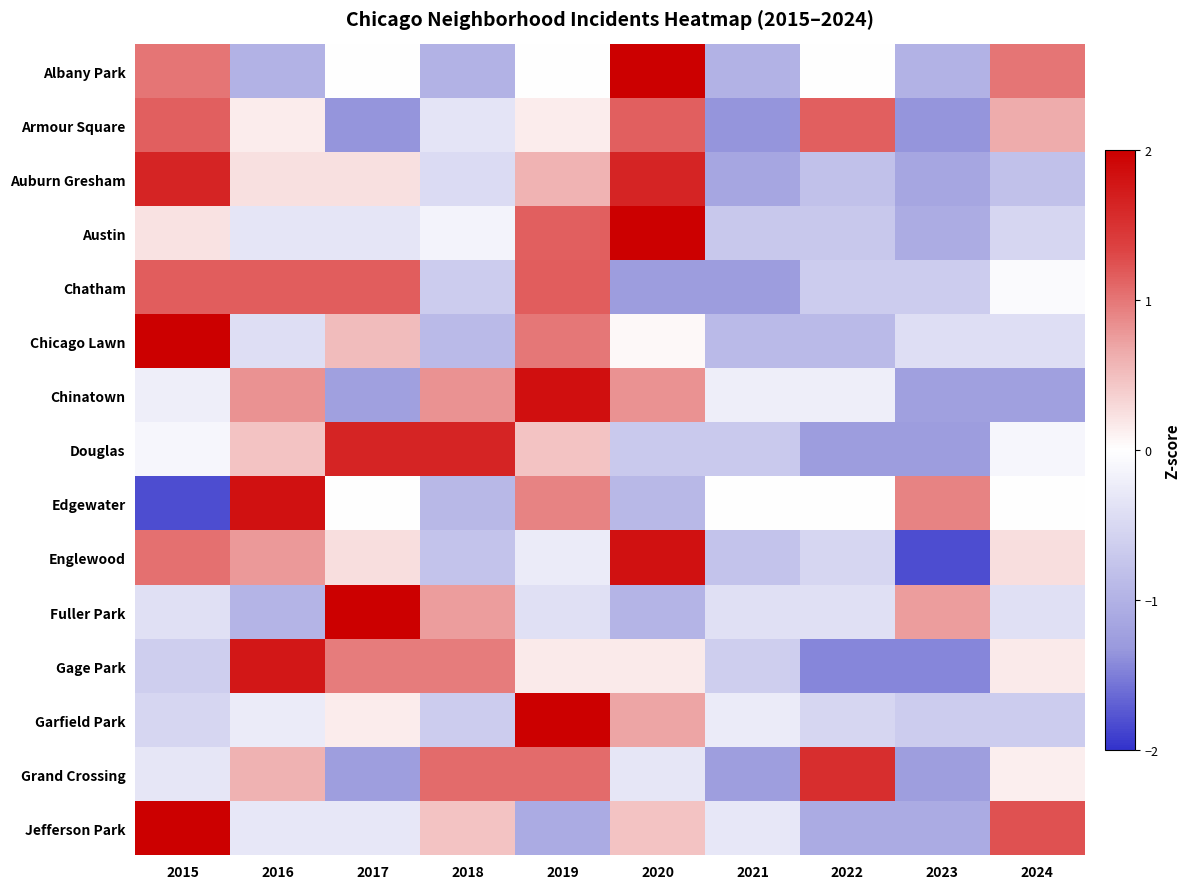

Reading left to right, extract all data points from this chart.

Albany Park: 2015=1.0	2016=-1.0	2017=0.0	2018=-1.0	2019=0.0	2020=2.0	2021=-1.0	2022=0.0	2023=-1.0	2024=1.0
Armour Square: 2015=1.1	2016=0.1	2017=-1.3	2018=-0.3	2019=0.1	2020=1.1	2021=-1.3	2022=1.1	2023=-1.3	2024=0.6
Auburn Gresham: 2015=1.6	2016=0.2	2017=0.2	2018=-0.5	2019=0.6	2020=1.6	2021=-1.2	2022=-0.8	2023=-1.2	2024=-0.8
Austin: 2015=0.2	2016=-0.3	2017=-0.3	2018=-0.1	2019=1.1	2020=2.4	2021=-0.7	2022=-0.7	2023=-1.1	2024=-0.5
Chatham: 2015=1.2	2016=1.2	2017=1.2	2018=-0.7	2019=1.2	2020=-1.3	2021=-1.3	2022=-0.7	2023=-0.7	2024=-0.1
Chicago Lawn: 2015=2.4	2016=-0.4	2017=0.5	2018=-0.9	2019=1.0	2020=0.0	2021=-0.9	2022=-0.9	2023=-0.4	2024=-0.4
Chinatown: 2015=-0.2	2016=0.8	2017=-1.2	2018=0.8	2019=1.8	2020=0.8	2021=-0.2	2022=-0.2	2023=-1.2	2024=-1.2
Douglas: 2015=-0.1	2016=0.5	2017=1.6	2018=1.6	2019=0.5	2020=-0.7	2021=-0.7	2022=-1.3	2023=-1.3	2024=-0.1
Edgewater: 2015=-1.8	2016=1.8	2017=0.0	2018=-0.9	2019=0.9	2020=-0.9	2021=0.0	2022=0.0	2023=0.9	2024=0.0
Englewood: 2015=1.0	2016=0.8	2017=0.3	2018=-0.8	2019=-0.3	2020=1.8	2021=-0.8	2022=-0.5	2023=-1.8	2024=0.3
Fuller Park: 2015=-0.4	2016=-1.0	2017=2.5	2018=0.7	2019=-0.4	2020=-1.0	2021=-0.4	2022=-0.4	2023=0.7	2024=-0.4
Gage Park: 2015=-0.6	2016=1.8	2017=1.0	2018=1.0	2019=0.2	2020=0.2	2021=-0.6	2022=-1.4	2023=-1.4	2024=0.2
Garfield Park: 2015=-0.5	2016=-0.3	2017=0.1	2018=-0.7	2019=2.7	2020=0.7	2021=-0.3	2022=-0.5	2023=-0.7	2024=-0.7
Grand Crossing: 2015=-0.3	2016=0.6	2017=-1.3	2018=1.1	2019=1.1	2020=-0.3	2021=-1.3	2022=1.5	2023=-1.3	2024=0.1
Jefferson Park: 2015=2.0	2016=-0.3	2017=-0.3	2018=0.5	2019=-1.1	2020=0.5	2021=-0.3	2022=-1.1	2023=-1.1	2024=1.2